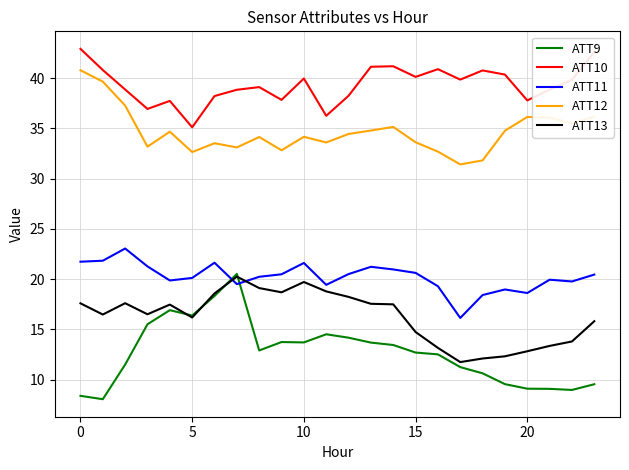

Which series has the largest total across all categories?

ATT10